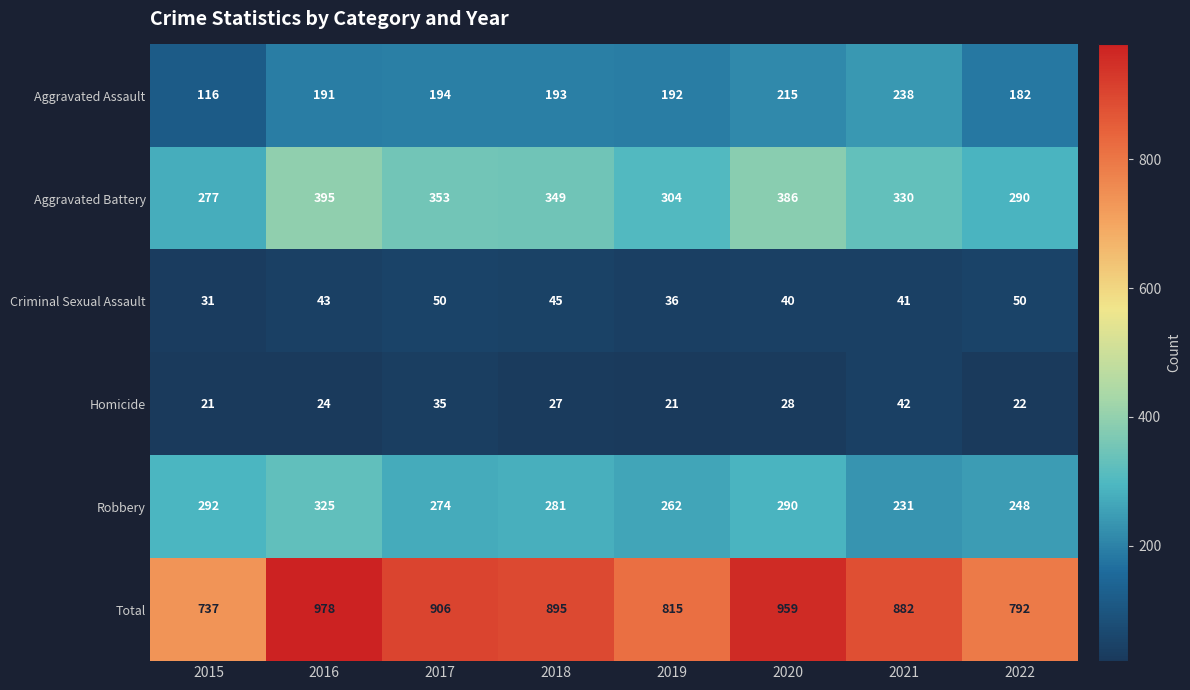

Which series changed the most between 2015 and 2021?

Total